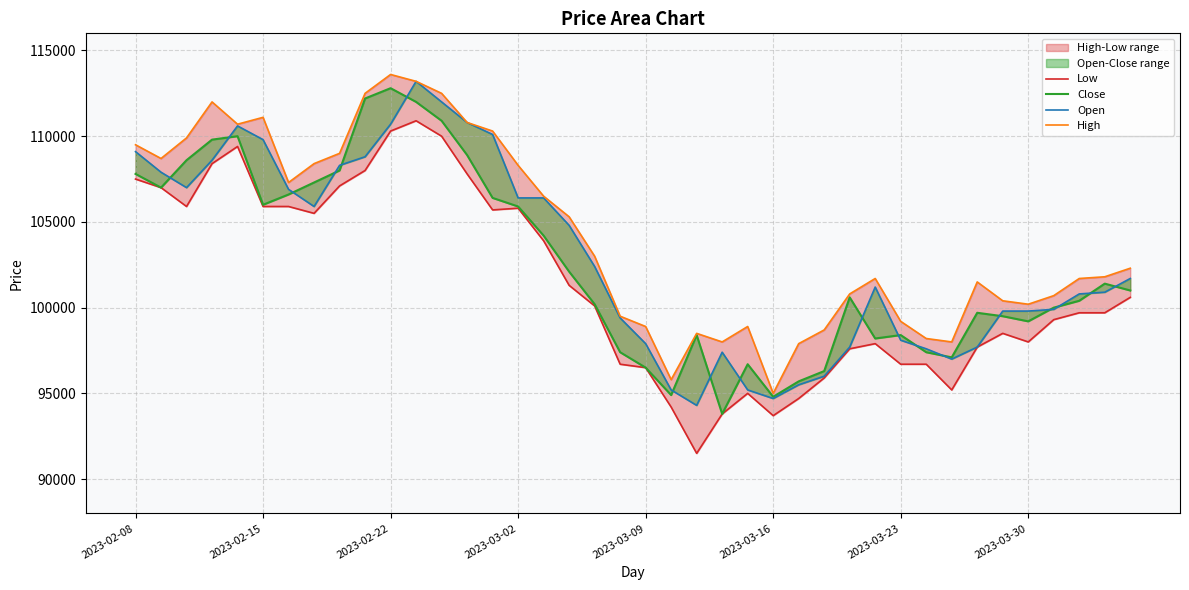

At how many categories does at least one series exceed 105628?

17